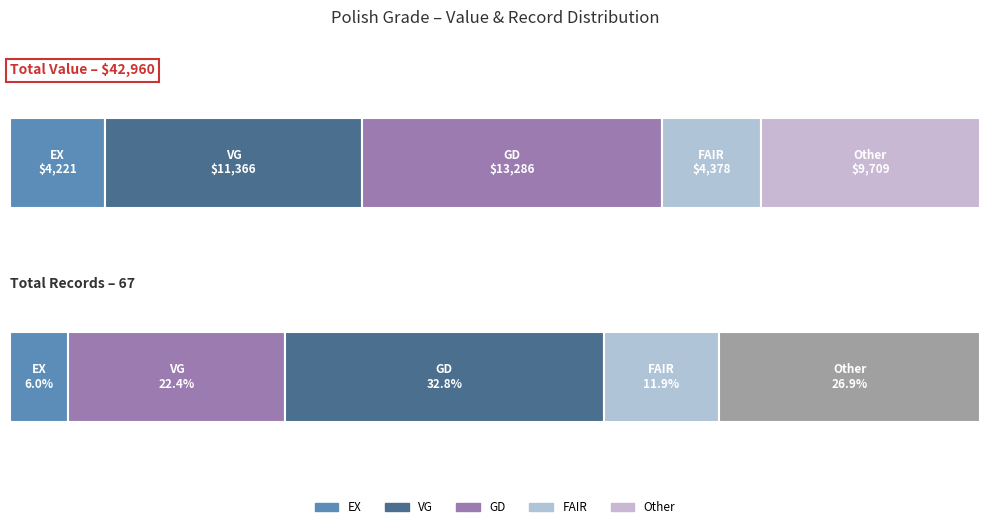

At how many categories does at least one series exceed 3152?

1